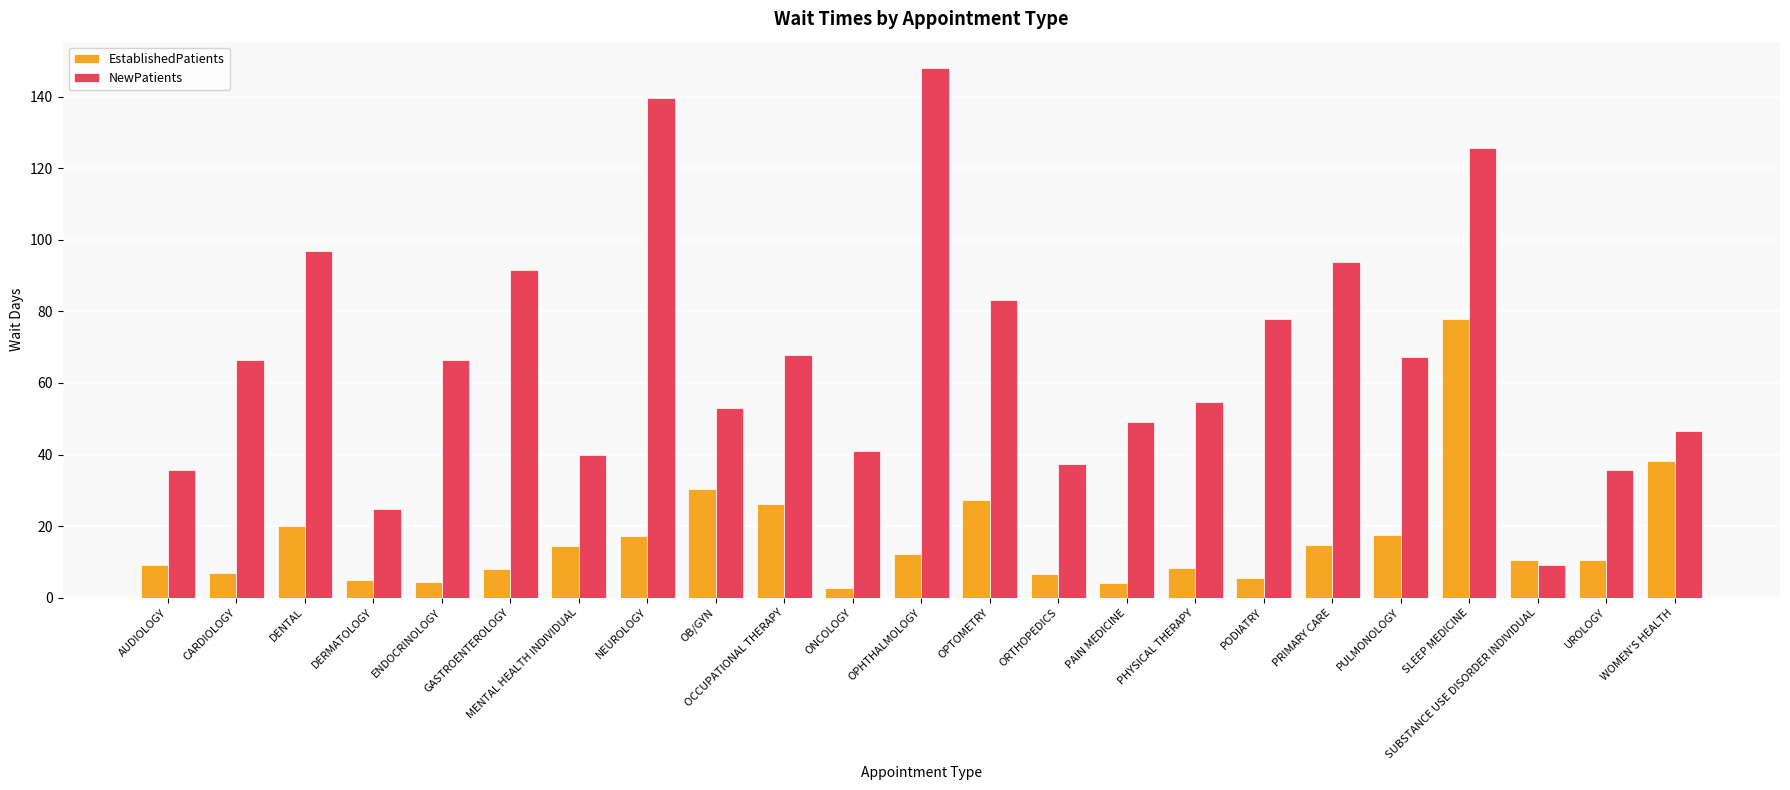

What is the difference between the EstablishedPatients values at ENDOCRINOLOGY and AUDIOLOGY?

4.6